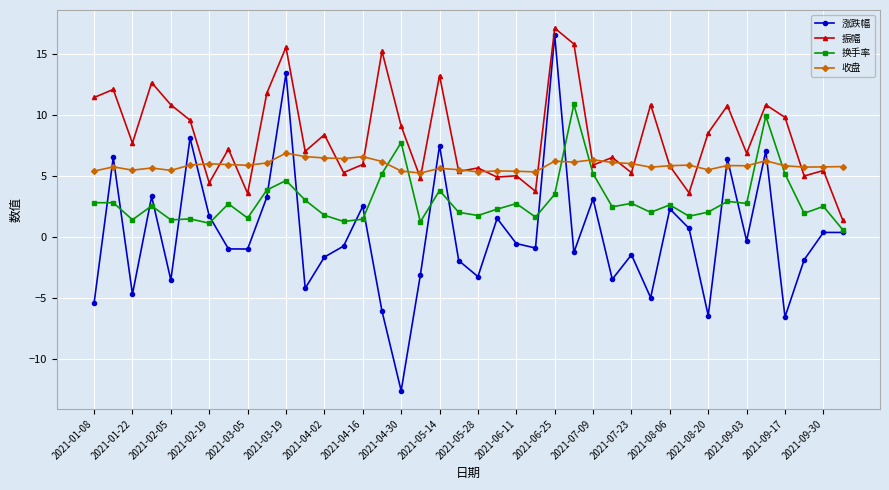

Which series has the widest spread of values?

涨跌幅